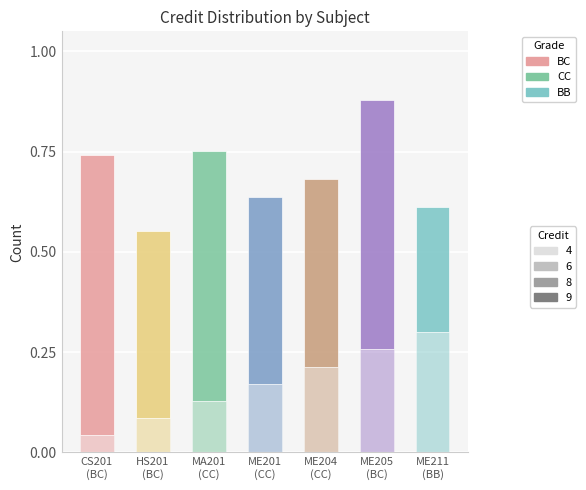

Does the chart contain stacked bars?

Yes